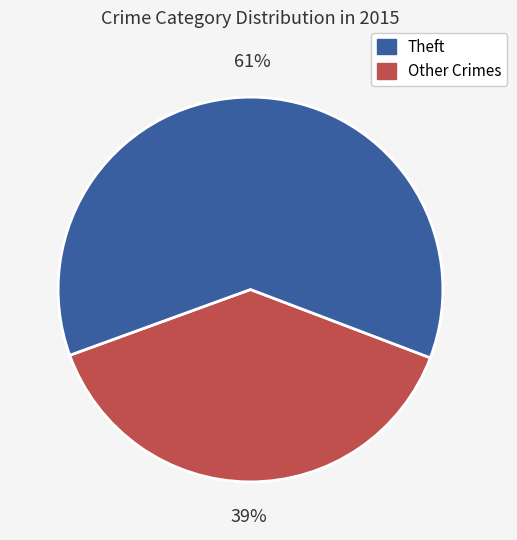

To the nearest percent, what is the average slice percentage?

50%